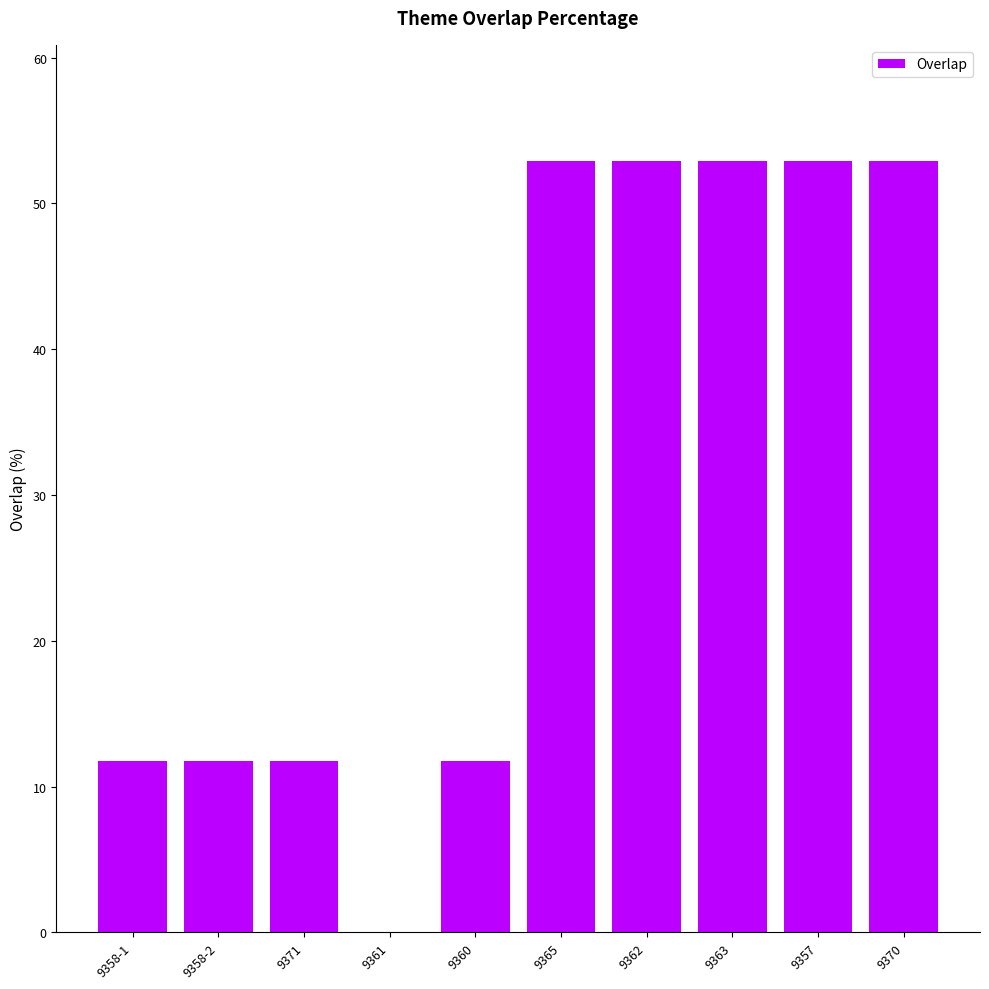

What is the ratio of the value at 9357 to the value at 9371?

4.5